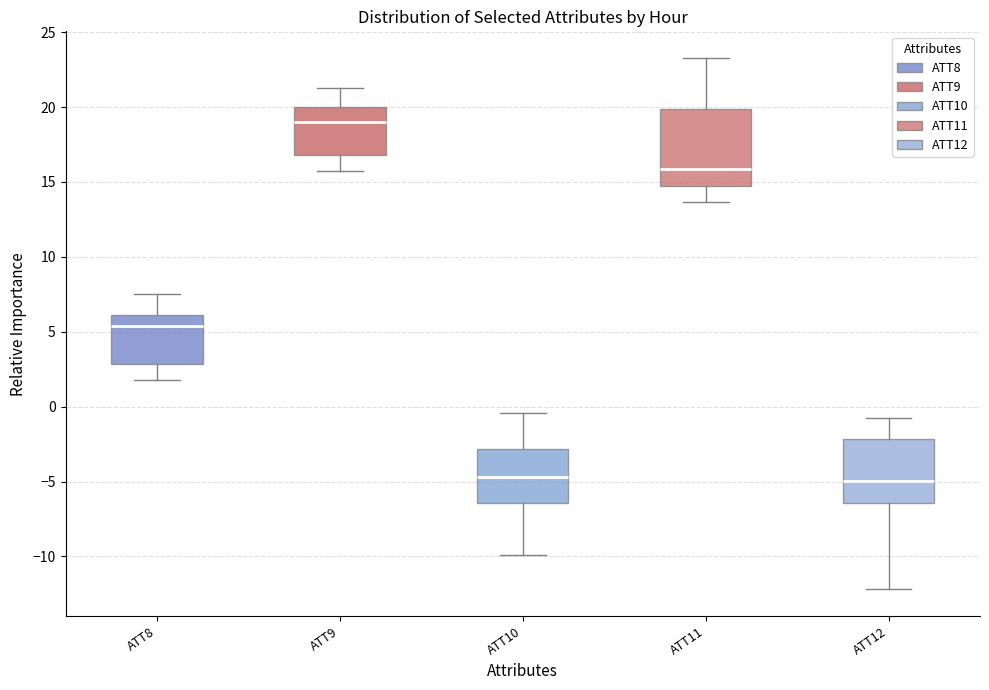

Where does the upper whisker of the box for ATT11 end on the y-axis? The values are not printed on the chart, so give them approximately, as read against the axis.

23.5